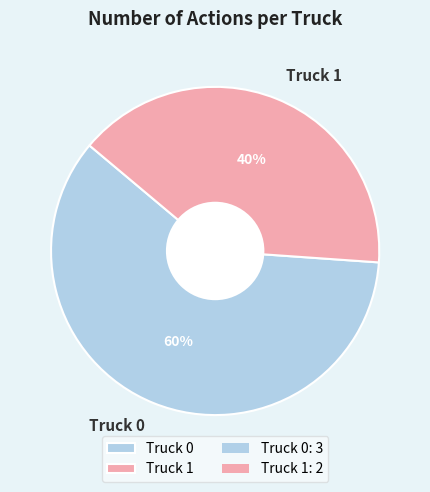

Which category accounts for the majority?

Truck 0